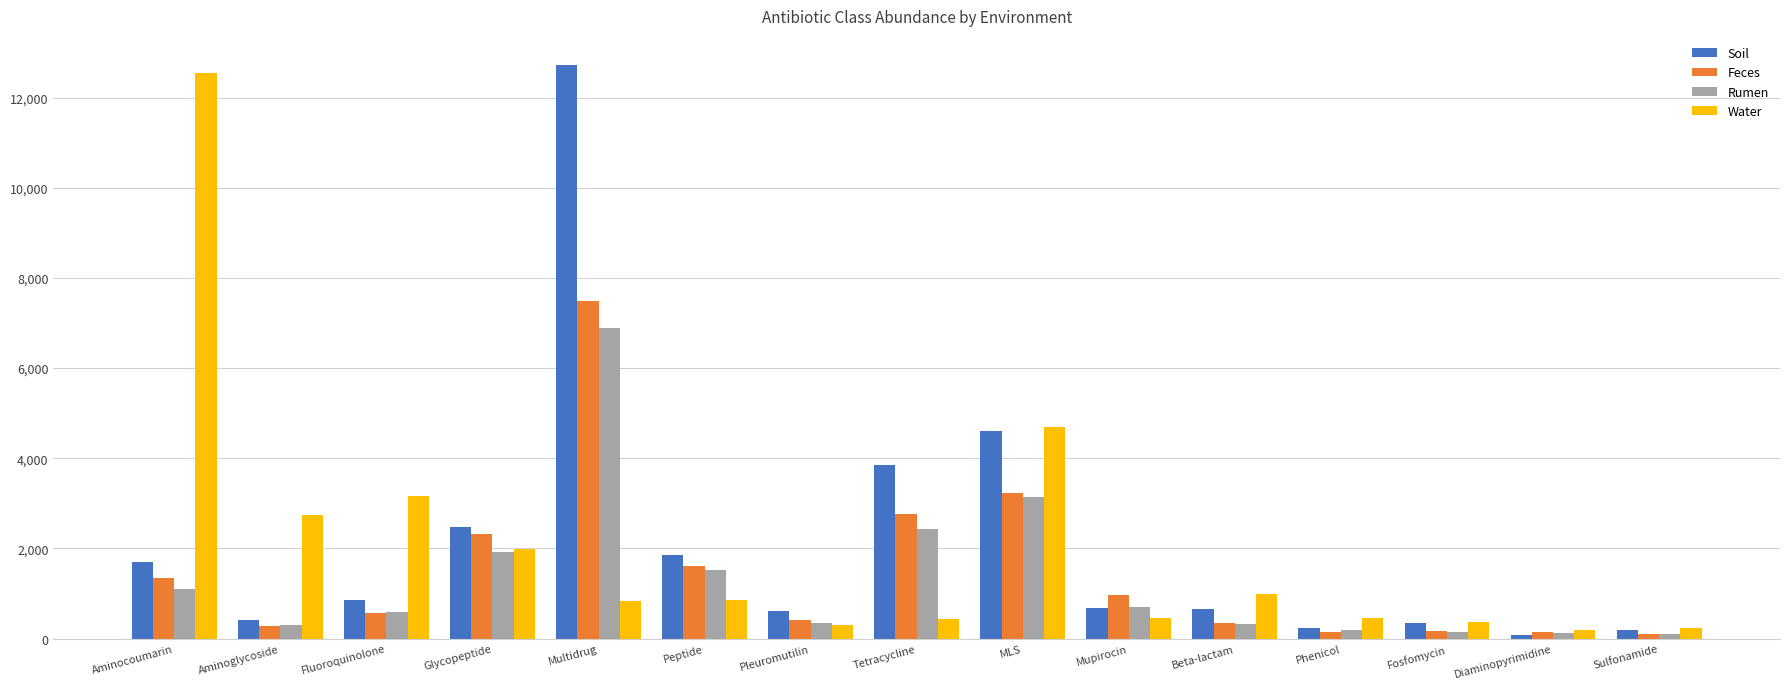

What is the highest value of the Soil series?

12734.1